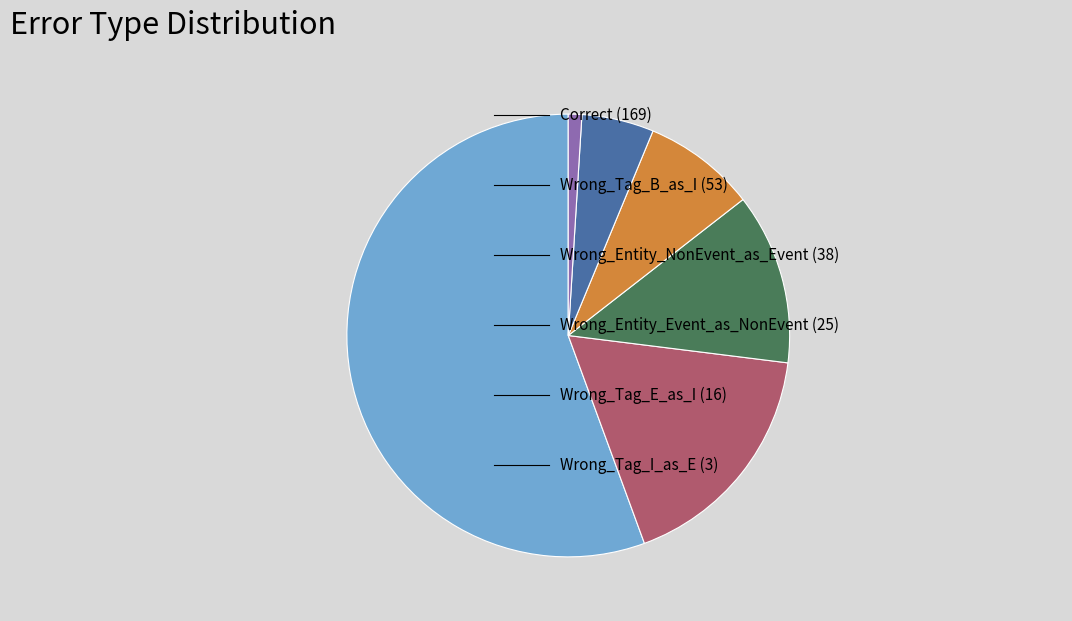

Is there a majority slice in this chart?

Yes